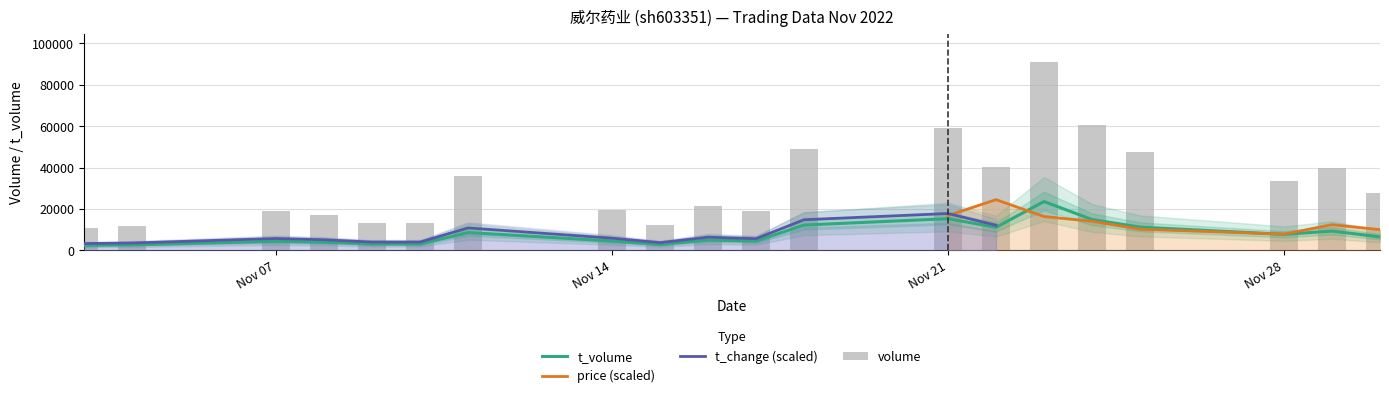

Reading left to right, what are all the values shown in this chart?

volume: 2022-11-03=11045	2022-11-04=11922	2022-11-07=19116	2022-11-08=17078	2022-11-09=13338	2022-11-10=13373	2022-11-11=36092	2022-11-14=19612	2022-11-15=12441	2022-11-16=21245	2022-11-17=18843	2022-11-18=49225	2022-11-21=59119	2022-11-22=40282	2022-11-23=90963	2022-11-24=60467	2022-11-25=47785	2022-11-28=33537	2022-11-29=39819	2022-11-30=27543
t_volume: 2022-11-03=2499	2022-11-04=2716	2022-11-07=4413	2022-11-08=3990	2022-11-09=3134	2022-11-10=3150	2022-11-11=8650	2022-11-14=4551	2022-11-15=2875	2022-11-16=5024	2022-11-17=4546	2022-11-18=12261	2022-11-21=15338	2022-11-22=11165	2022-11-23=23633	2022-11-24=14932	2022-11-25=11275	2022-11-28=7766	2022-11-29=9362	2022-11-30=6545